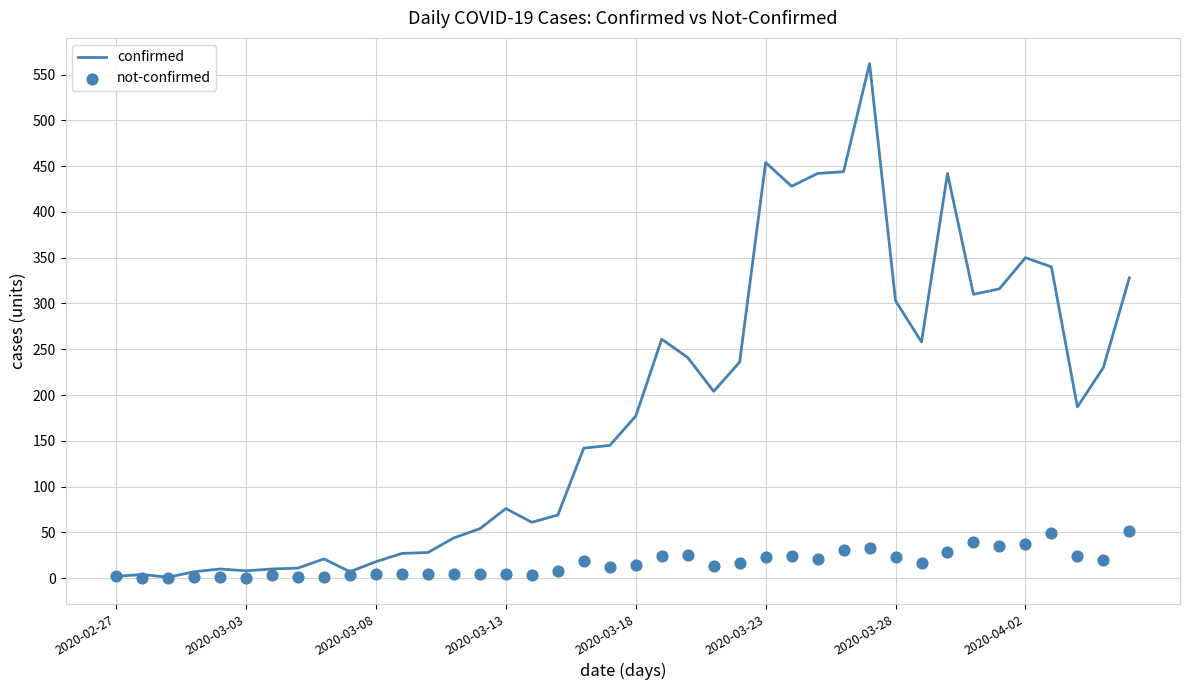

Which series has the largest Y range (max minus min)?

confirmed